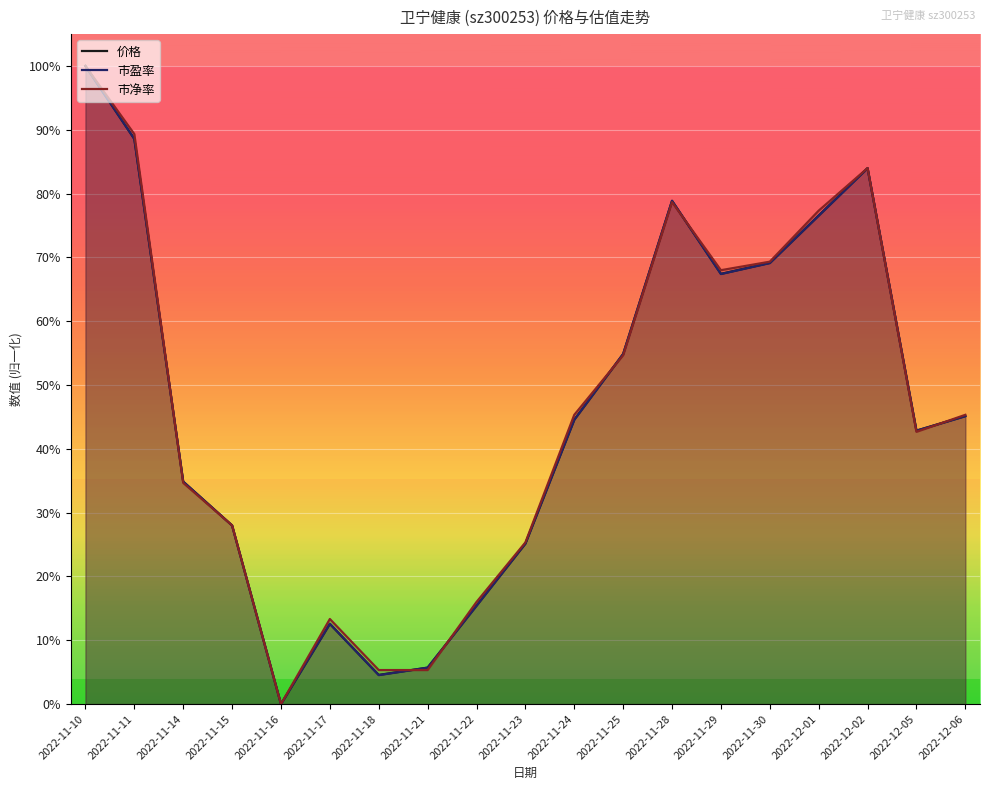

At which label does 价格 reach its minimum?

2022-11-16